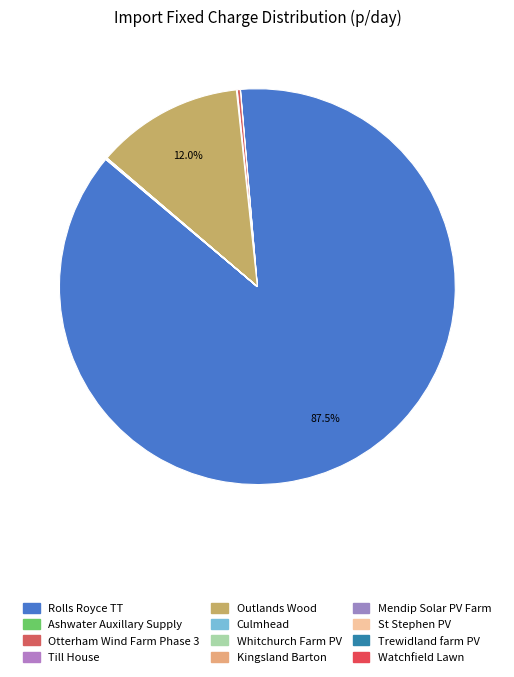

True or false: Mendip Solar PV Farm accounts for 1% of the total.

False